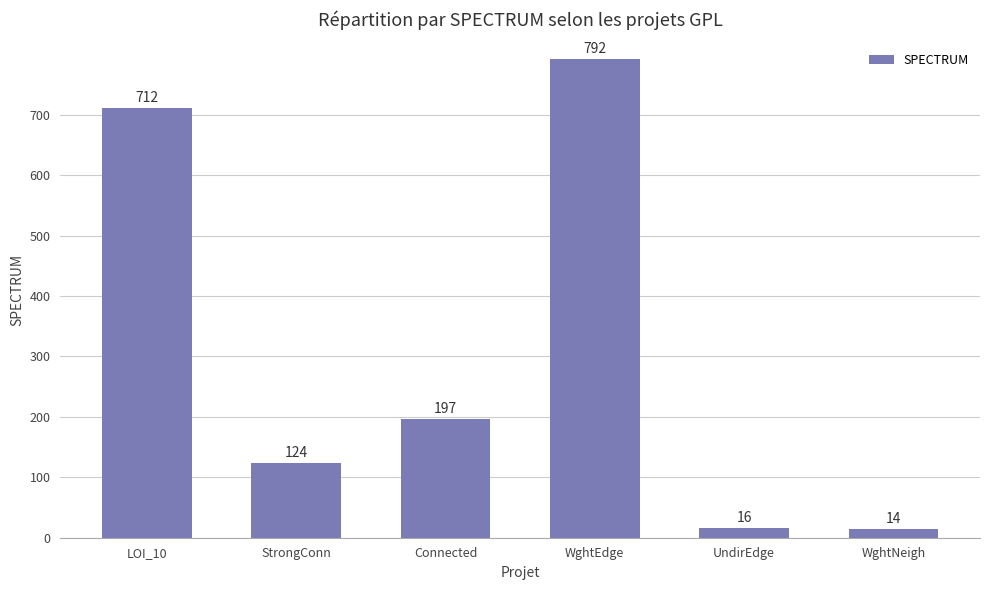

The value at WghtEdge is 1250. True or false?

False